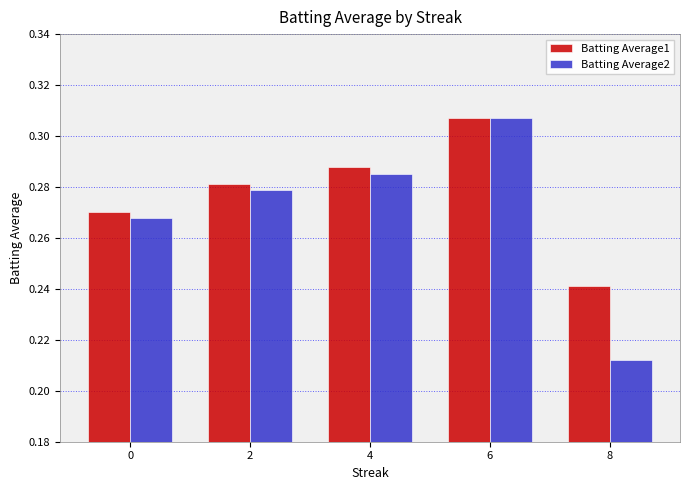

Rank the series by their average value, from highest to lowest.

Batting Average1, Batting Average2